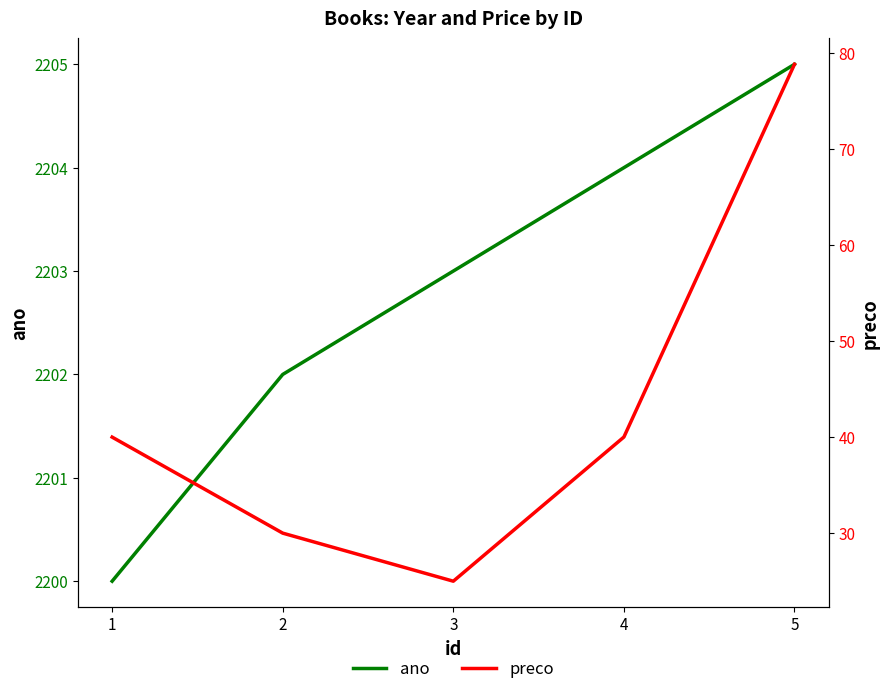

At which category is the sum across all series the highest?

5